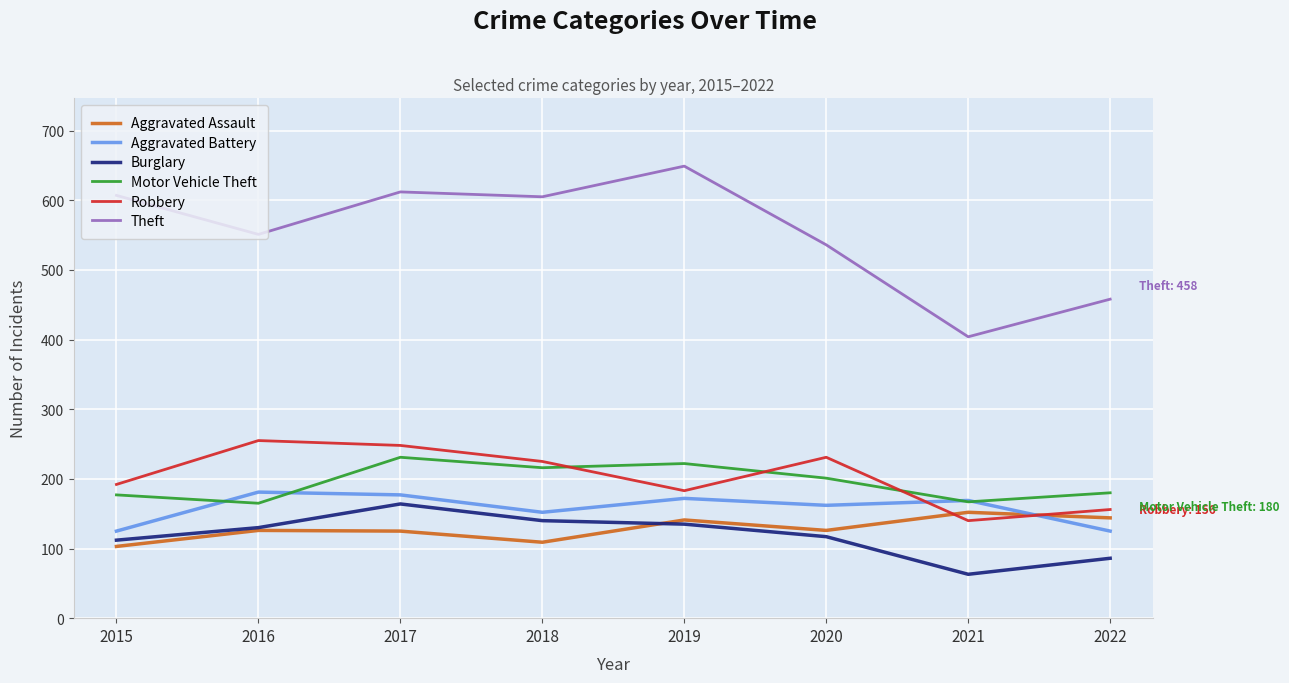

In Aggravated Assault, how many points are lower than both neighbors (excluding endpoints)?

2